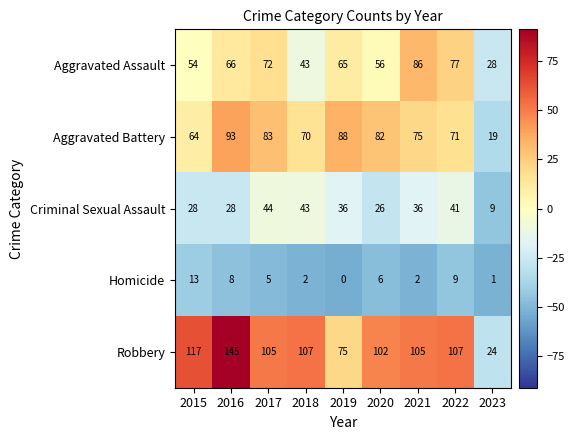

Which series has the largest total across all categories?

Robbery